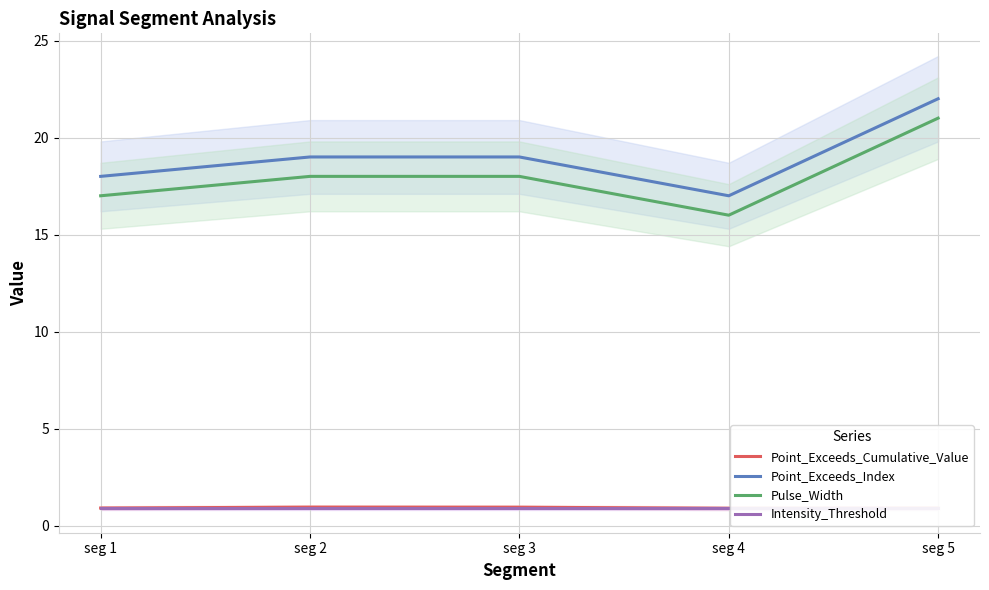

Count the Point_Exceeds_Index values in the range 18 to 19.

3